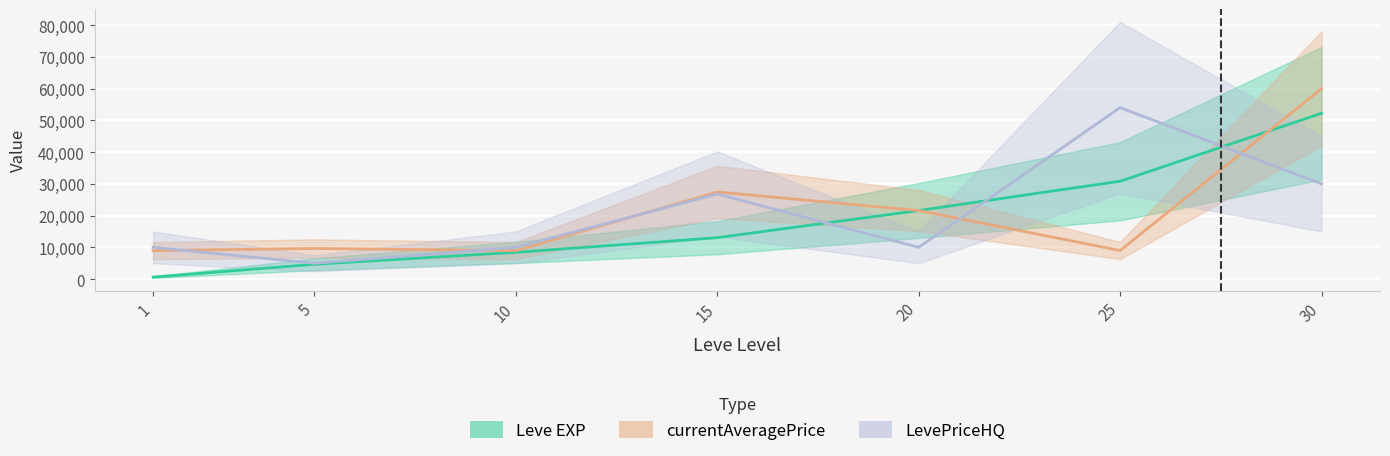

True or false: LevePriceHQ has more than 0 interior local peaks.

True